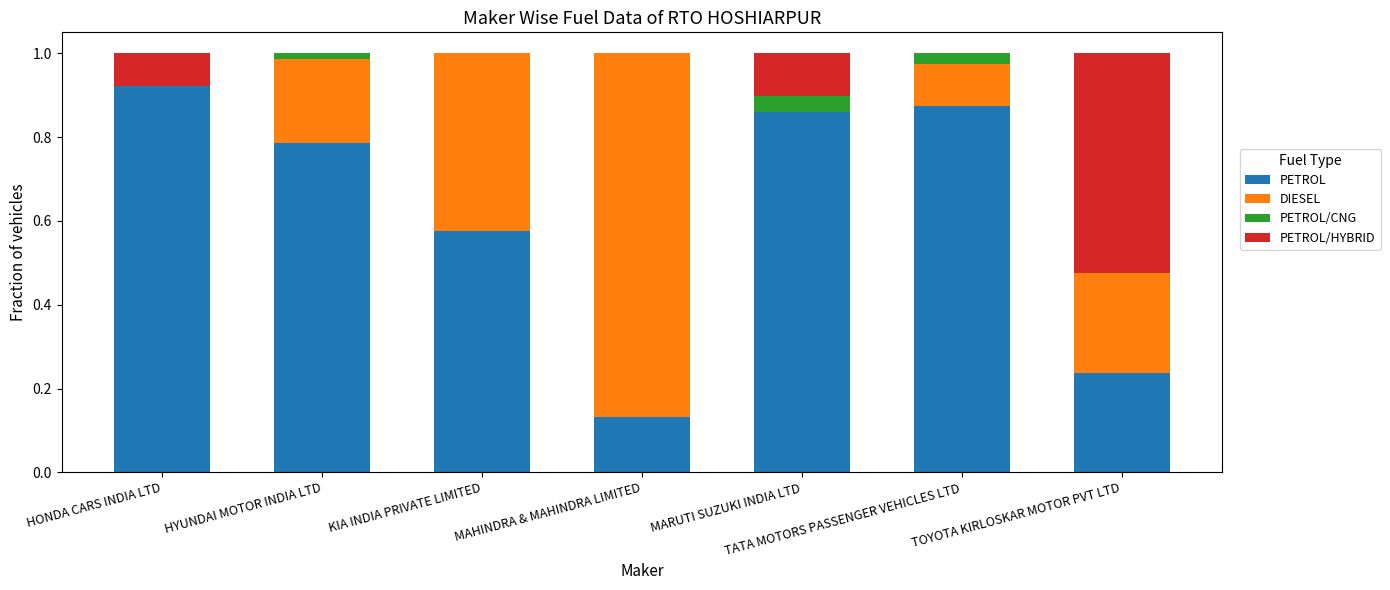

How many categories are shown in the chart?

7